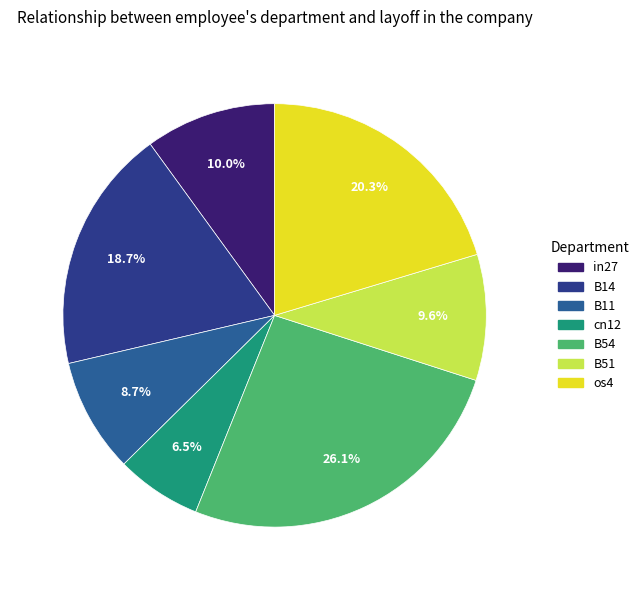

Between in27 and B11, which is larger?

in27